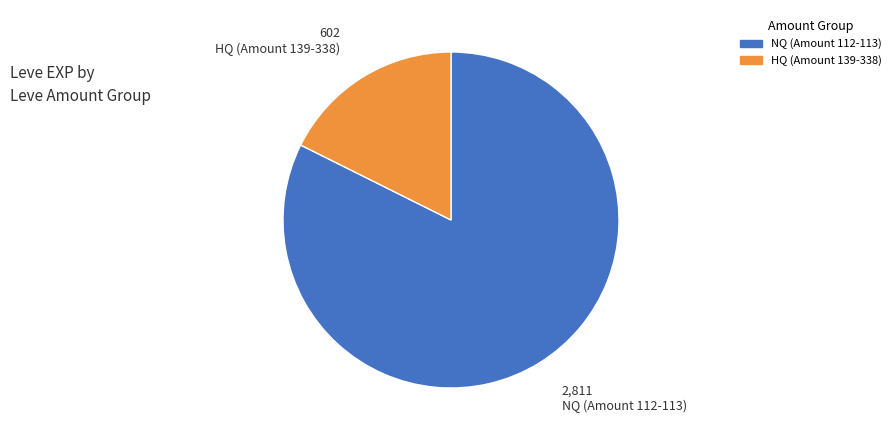

Which category has the smallest portion of the pie?

HQ (Amount 139-338)